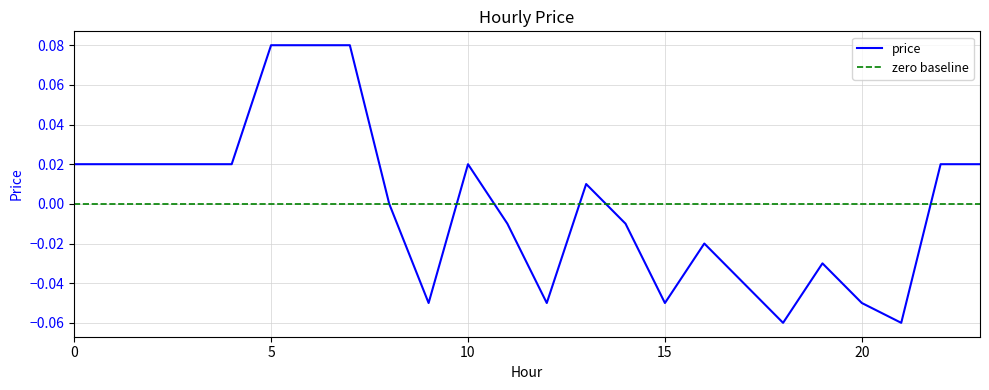

Reading left to right, transcribe all the data shown in this chart.

0.0	0.0	0.0	0.0	0.0	0.1	0.1	0.1	0.0	-0.1	0.0	-0.0	-0.1	0.0	-0.0	-0.1	-0.0	-0.0	-0.1	-0.0	-0.1	-0.1	0.0	0.0